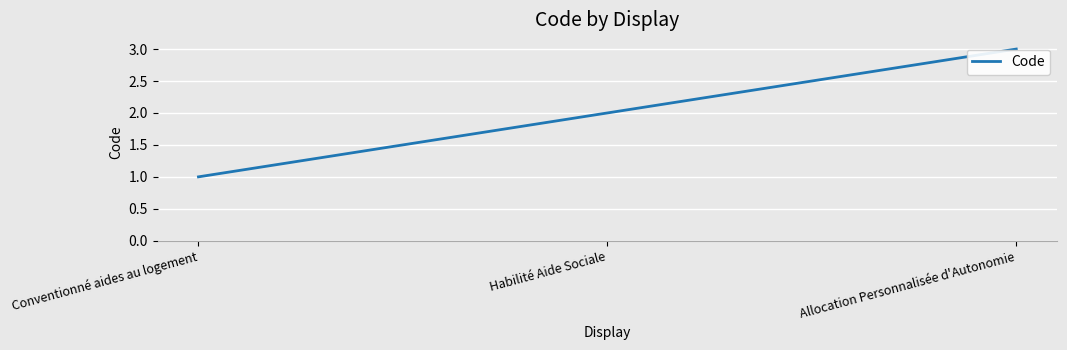

How many categories are shown in the chart?

3